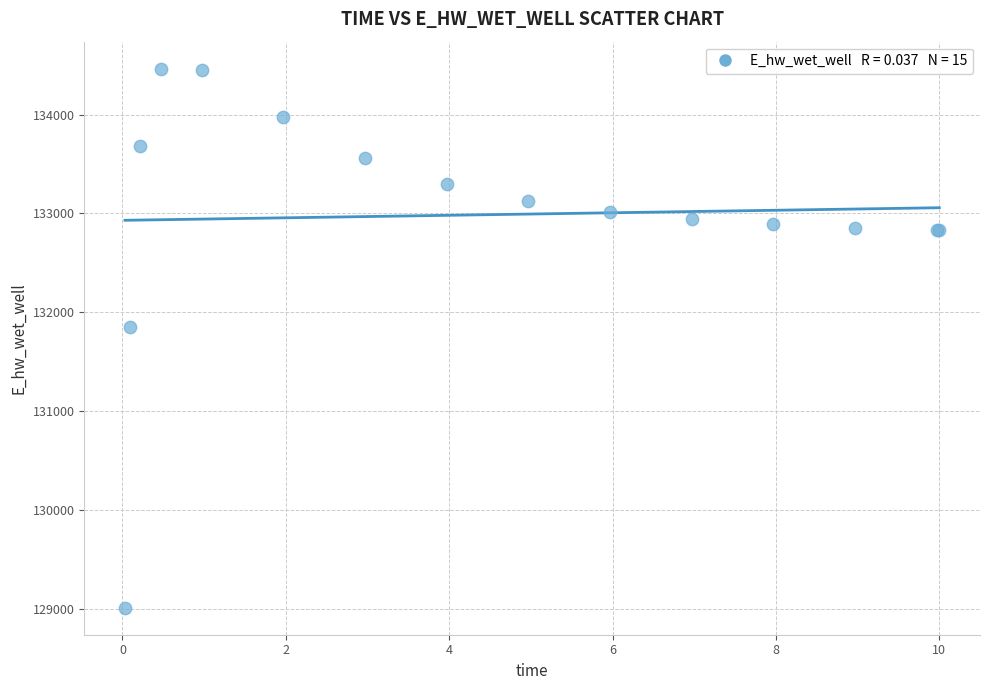

What Y value in the scatter plot is closest to 131737?

131855.5